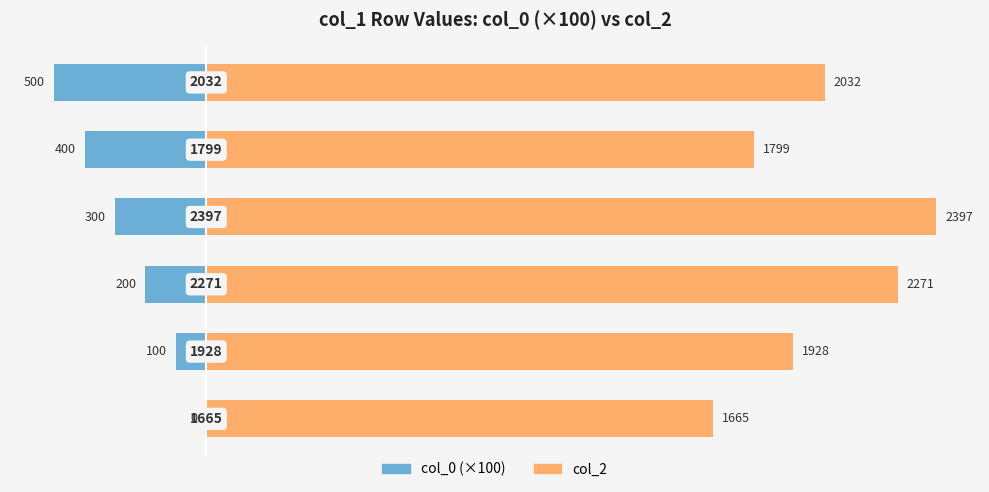

List the series in order of their overall mean, lowest first.

col_0, col_2